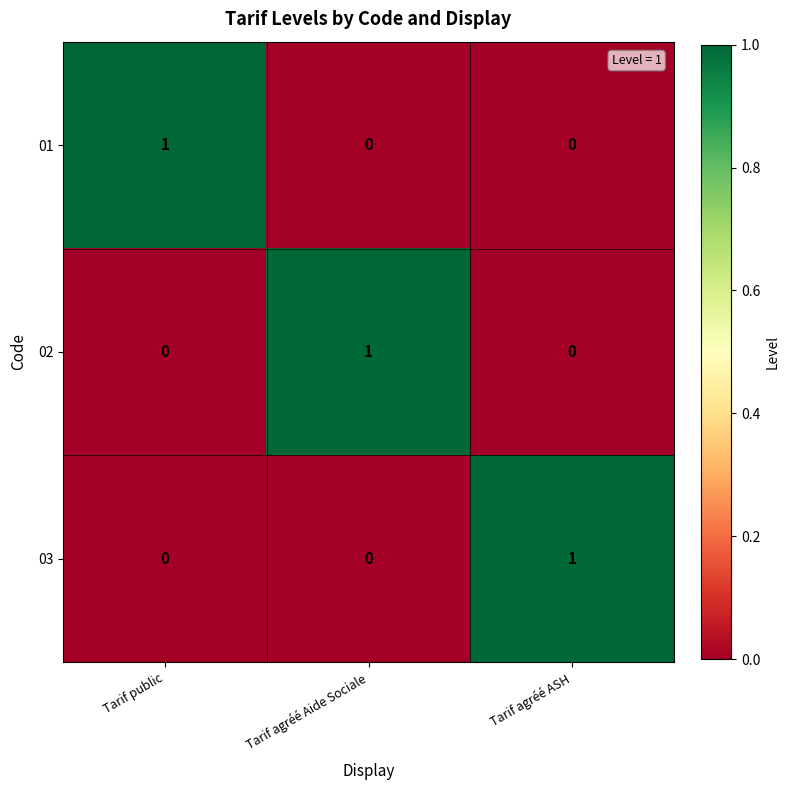

The value of 02 at Tarif agréé Aide Sociale is 1. True or false?

True